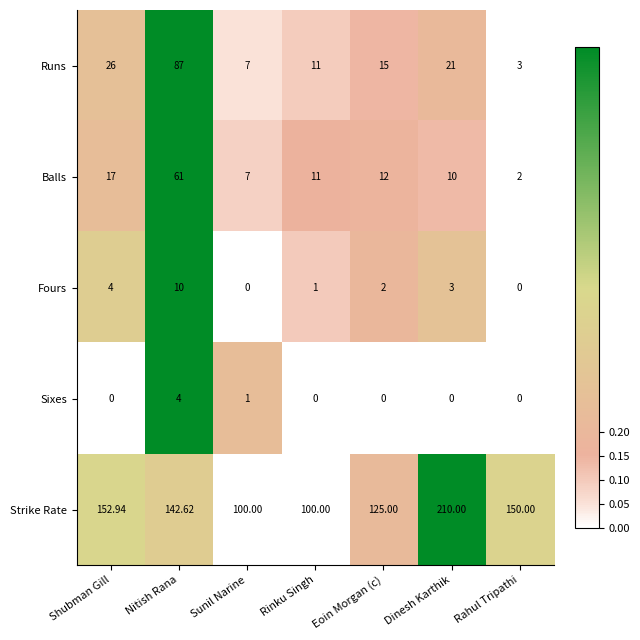

Count the number of categories in the chart.

7